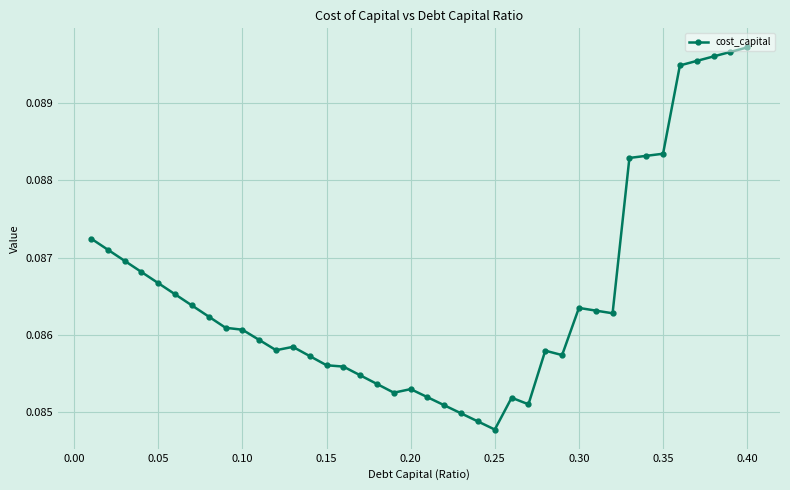

True or false: the data has more than 0 interior local peaks.

True